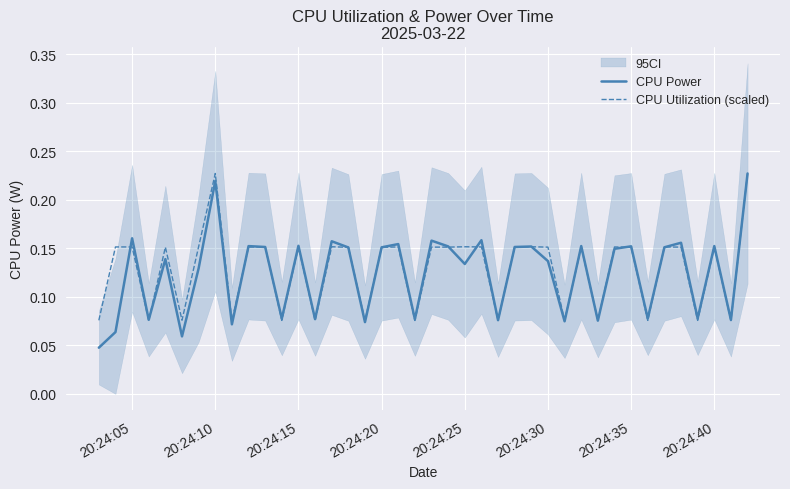

At which label is CPU Power closest to 0?

20:24:05